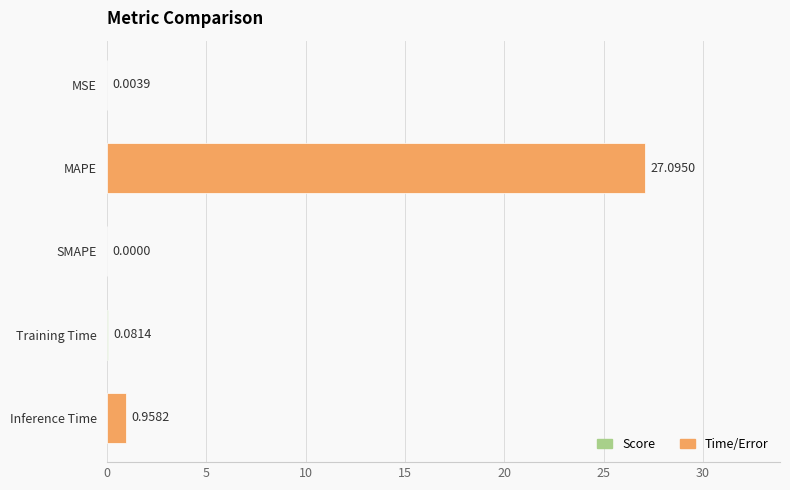

What is the sum of all values?

28.1